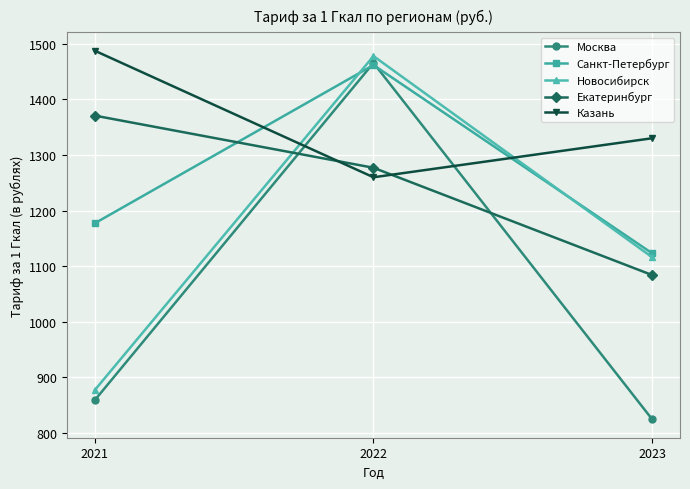

The value of Новосибирск at 2021 is 600.2. True or false?

False